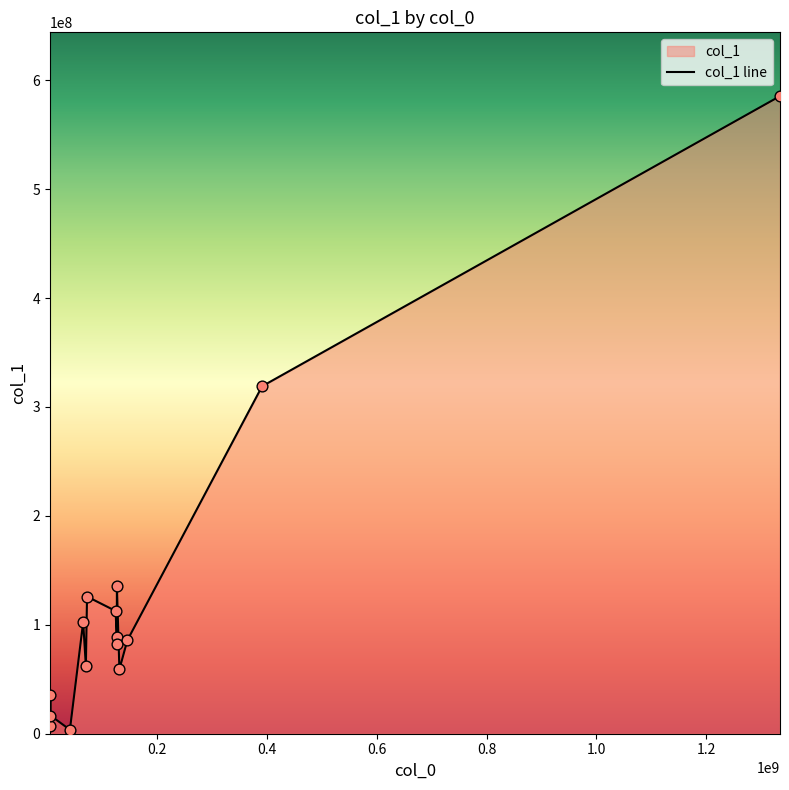

What is the ratio of the value at 126280126 to the value at 1334235039?

0.2